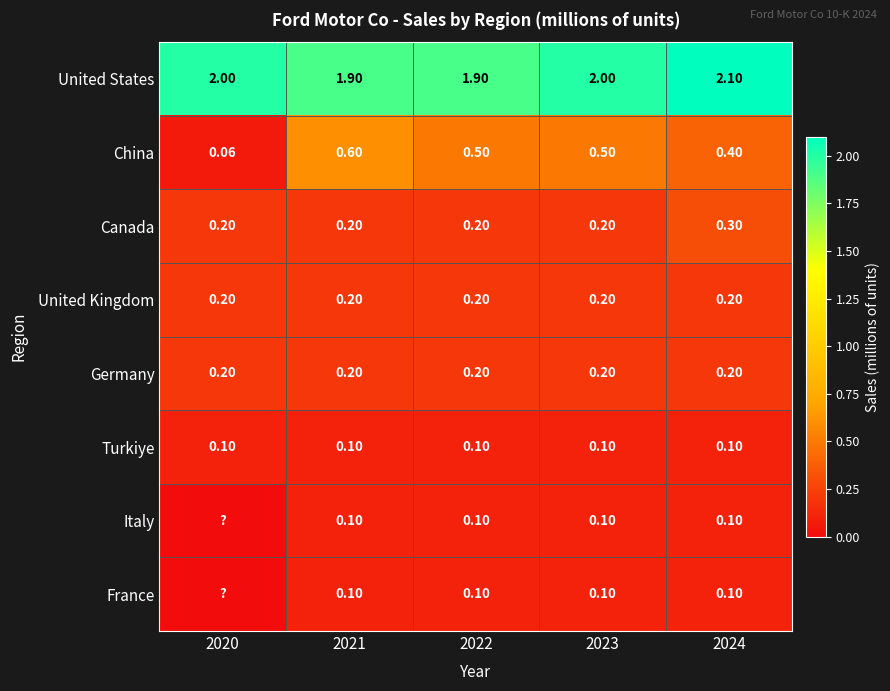

Count the number of categories in the chart.

5